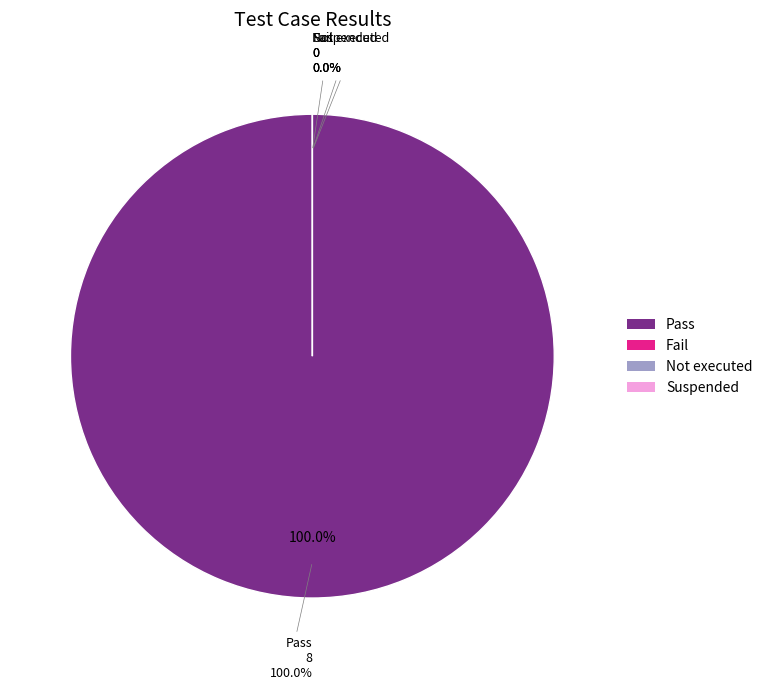

To the nearest percent, what is the average slice percentage?

25%